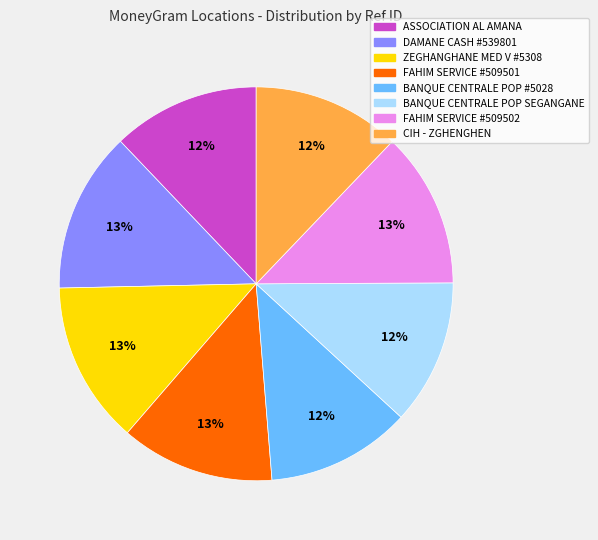

Is there any slice that represents more than half of the pie?

No